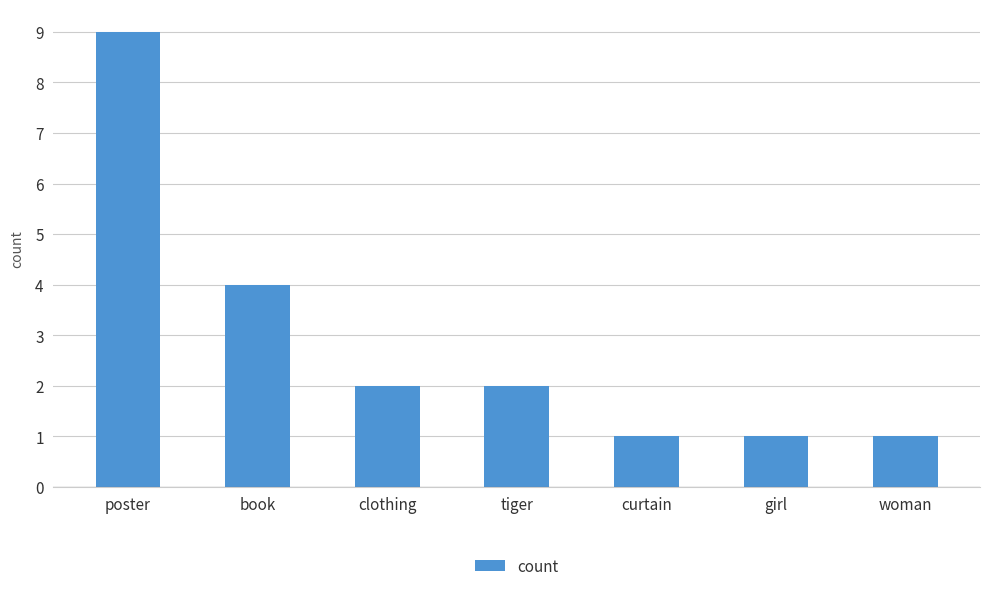

Reading left to right, transcribe all the data shown in this chart.

poster=9	book=4	clothing=2	tiger=2	curtain=1	girl=1	woman=1